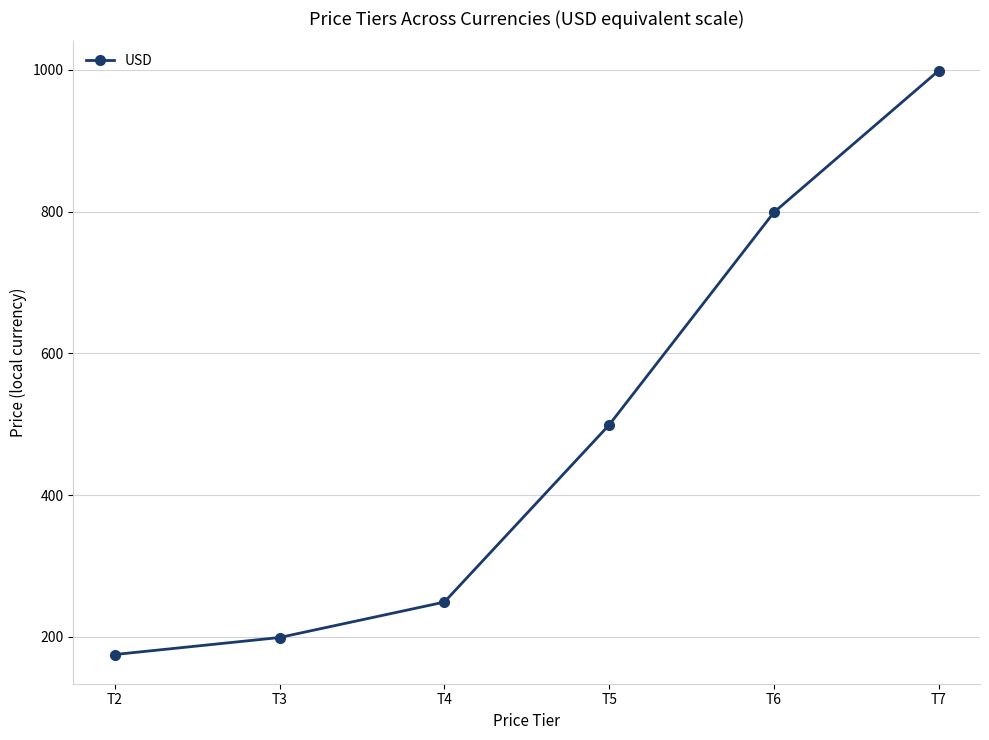

What is the change in value from T2 to T3?

+24